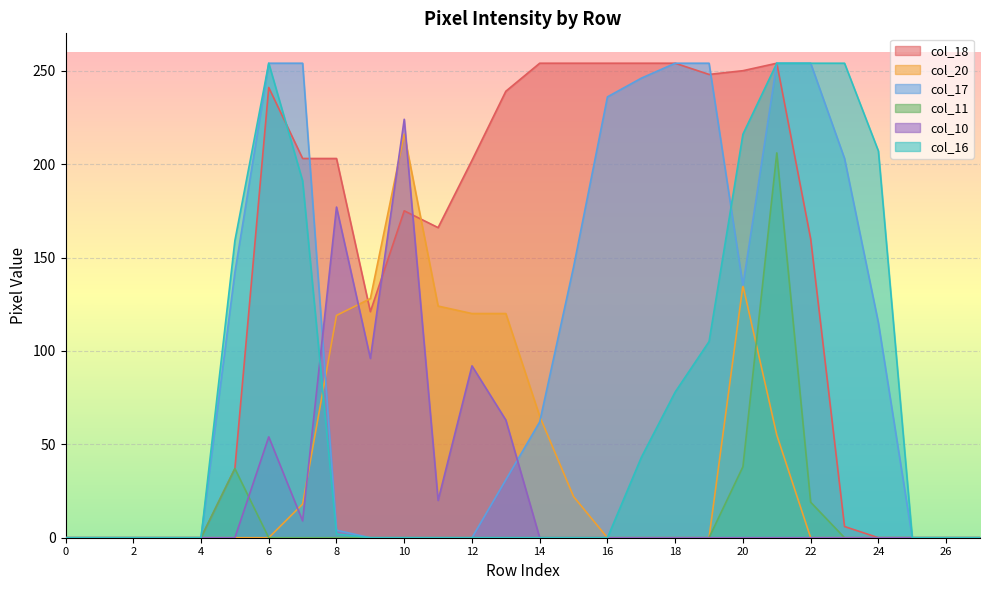

Between 6 and 10, which is larger?

6